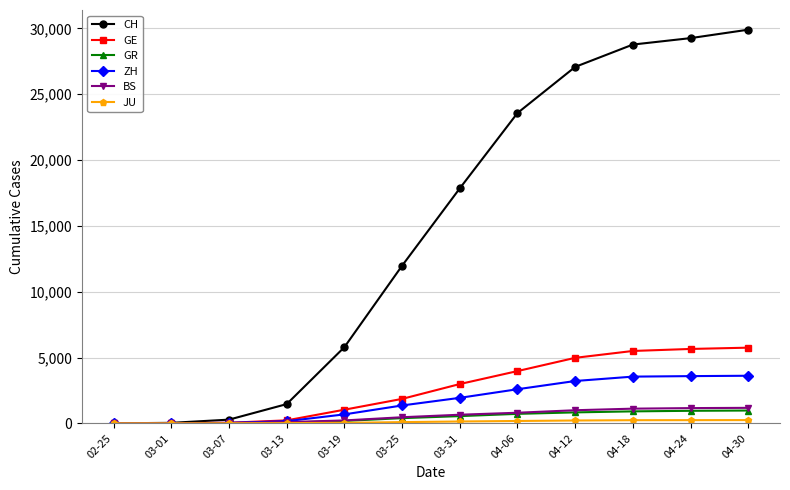

How many values in the GE series are below 2984?

6